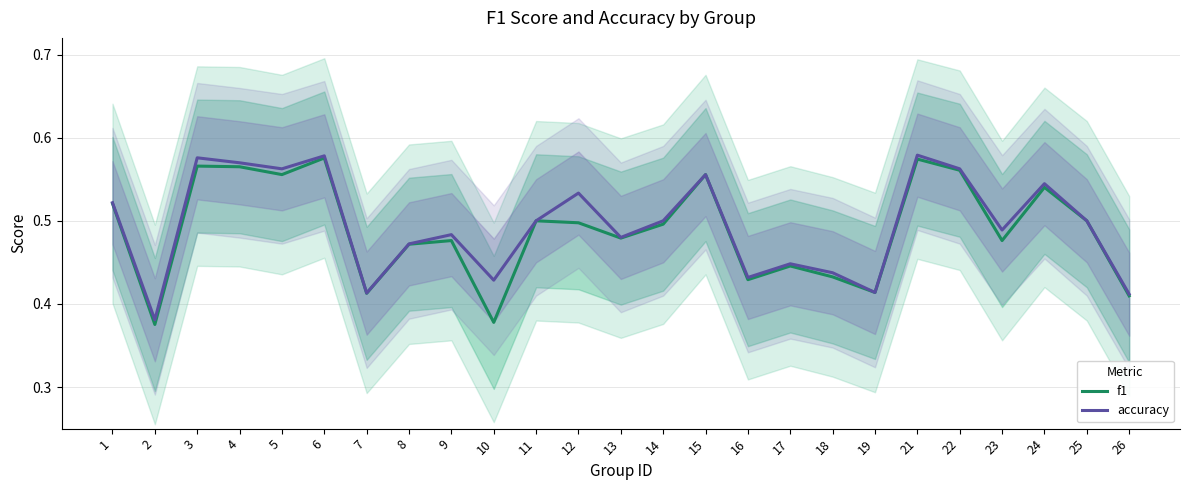

Which series has the largest total across all categories?

accuracy